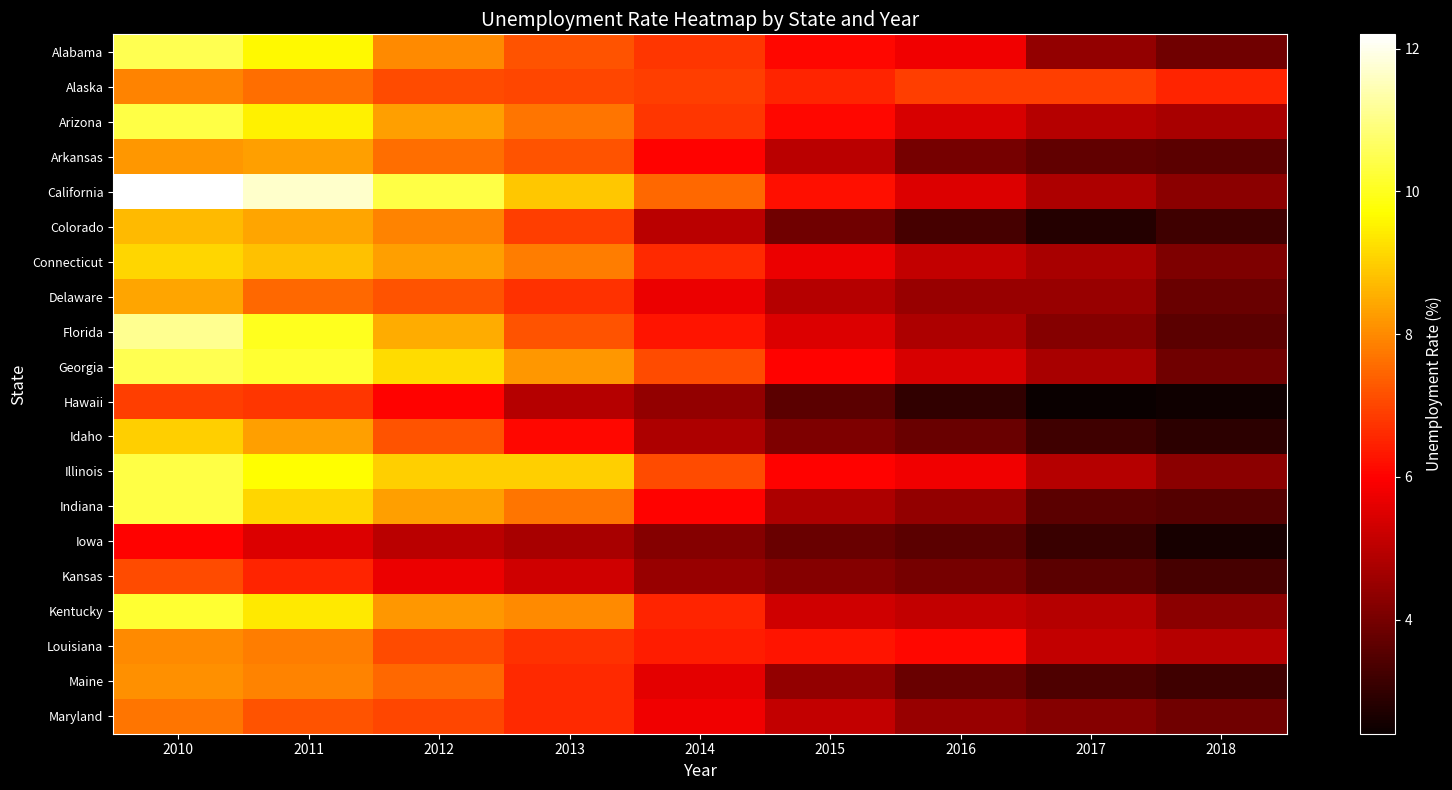

Reading right to left, list all the values displayed in this chart.

Alabama: 2018=3.9	2017=4.4	2016=5.8	2015=6.1	2014=6.8	2013=7.2	2012=8.0	2011=9.6	2010=10.5
Alaska: 2018=6.5	2017=6.9	2016=6.9	2015=6.5	2014=6.9	2013=7.0	2012=7.1	2011=7.6	2010=7.9
Arizona: 2018=4.7	2017=4.9	2016=5.4	2015=6.1	2014=6.8	2013=7.7	2012=8.3	2011=9.5	2010=10.4
Arkansas: 2018=3.6	2017=3.7	2016=4.0	2015=5.0	2014=6.0	2013=7.2	2012=7.6	2011=8.3	2010=8.2
California: 2018=4.3	2017=4.8	2016=5.5	2015=6.2	2014=7.5	2013=8.9	2012=10.4	2011=11.7	2010=12.2
Colorado: 2018=3.2	2017=2.8	2016=3.3	2015=3.9	2014=5.0	2013=6.9	2012=7.9	2011=8.4	2010=8.7
Connecticut: 2018=4.1	2017=4.7	2016=5.1	2015=5.7	2014=6.6	2013=7.8	2012=8.3	2011=8.8	2010=9.1
Delaware: 2018=3.8	2017=4.5	2016=4.5	2015=4.9	2014=5.7	2013=6.7	2012=7.2	2011=7.5	2010=8.4
Florida: 2018=3.6	2017=4.2	2016=4.8	2015=5.5	2014=6.3	2013=7.2	2012=8.5	2011=10.0	2010=11.1
Georgia: 2018=3.9	2017=4.7	2016=5.4	2015=6.0	2014=7.1	2013=8.2	2012=9.2	2011=10.2	2010=10.5
Hawaii: 2018=2.5	2017=2.4	2016=3.0	2015=3.6	2014=4.4	2013=4.9	2012=6.0	2011=6.8	2010=6.9
Idaho: 2018=2.9	2017=3.2	2016=3.8	2015=4.1	2014=4.8	2013=6.1	2012=7.2	2011=8.3	2010=9.0
Illinois: 2018=4.3	2017=4.9	2016=5.8	2015=6.0	2014=7.1	2013=9.0	2012=9.0	2011=9.7	2010=10.4
Indiana: 2018=3.5	2017=3.6	2016=4.4	2015=4.8	2014=6.0	2013=7.7	2012=8.3	2011=9.1	2010=10.4
Iowa: 2018=2.6	2017=3.1	2016=3.6	2015=3.8	2014=4.2	2013=4.7	2012=5.0	2011=5.5	2010=6.0
Kansas: 2018=3.3	2017=3.6	2016=4.0	2015=4.2	2014=4.5	2013=5.3	2012=5.7	2011=6.5	2010=7.1
Kentucky: 2018=4.3	2017=4.9	2016=5.1	2015=5.3	2014=6.5	2013=8.0	2012=8.2	2011=9.4	2010=10.2
Louisiana: 2018=4.9	2017=5.1	2016=6.1	2015=6.3	2014=6.4	2013=6.7	2012=7.1	2011=7.8	2010=8.0
Maine: 2018=3.2	2017=3.4	2016=3.8	2015=4.4	2014=5.6	2013=6.6	2012=7.5	2011=7.9	2010=8.1
Maryland: 2018=3.9	2017=4.2	2016=4.5	2015=5.1	2014=5.8	2013=6.6	2012=7.0	2011=7.2	2010=7.7